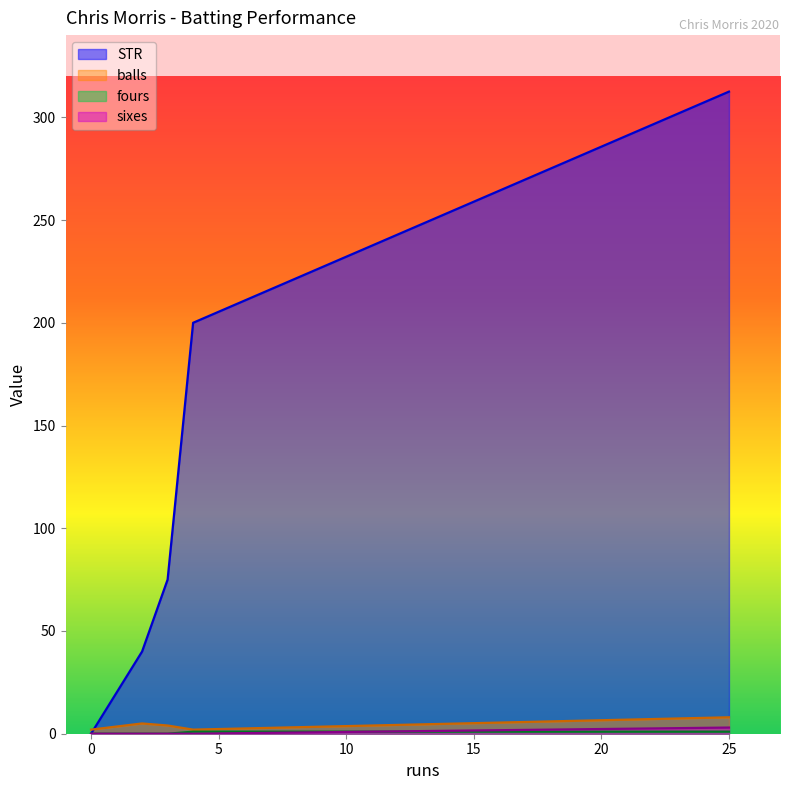

The sixes series shows 1.5 at 25. True or false?

False